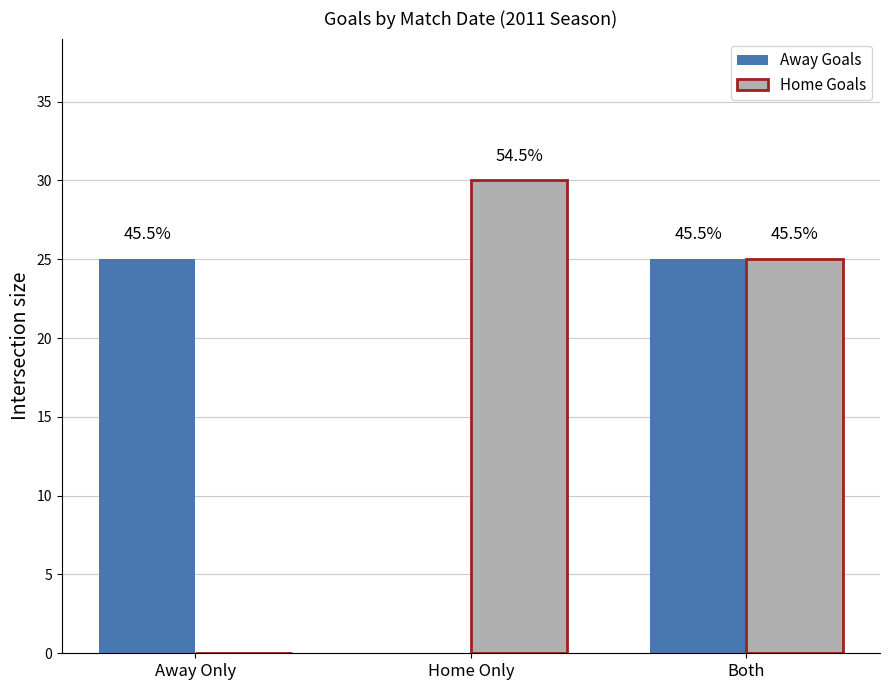

List the series in order of their peak value, lowest first.

Away Goals, Home Goals